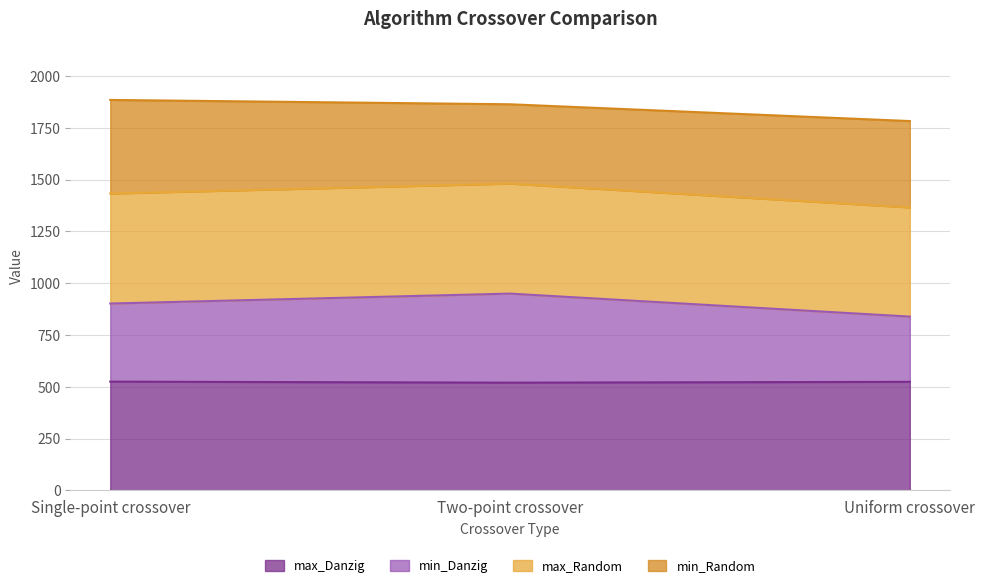

What is the total value across all series at Uniform crossover?

1783